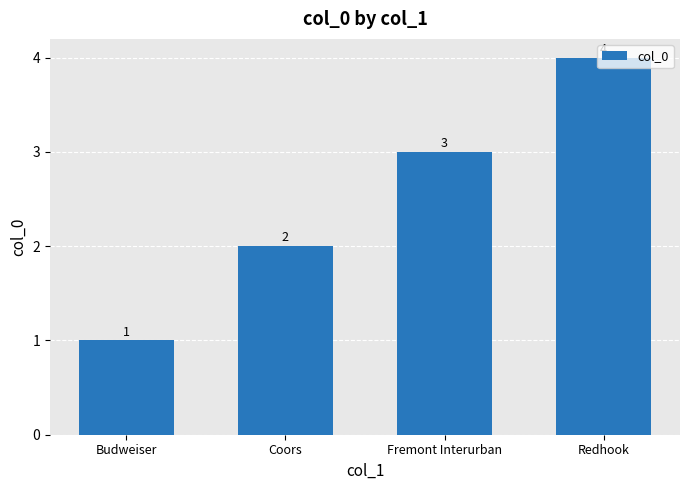

What is the label of the 3rd bar from the left?

Fremont Interurban